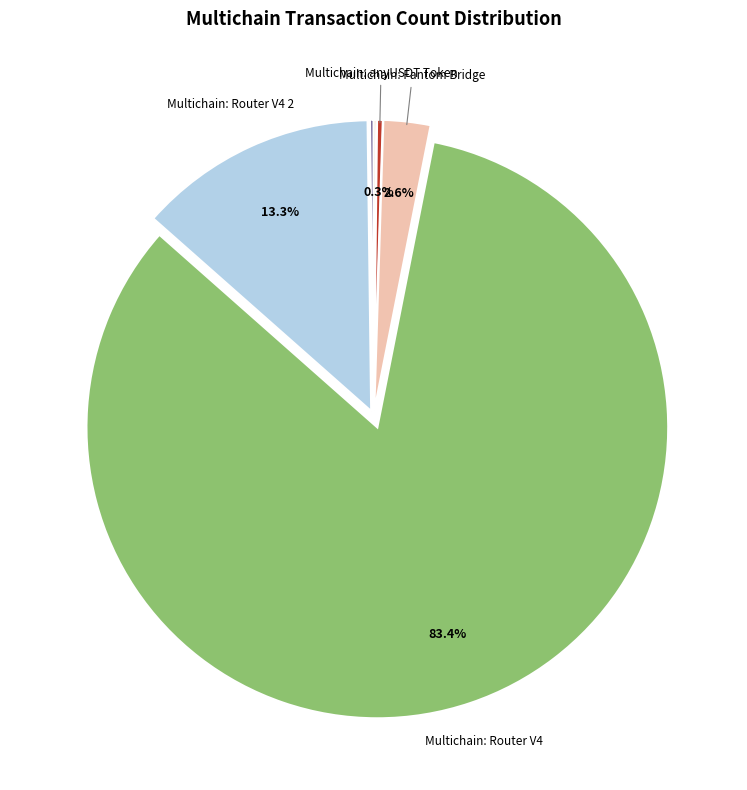

Does any single category account for the majority?

Yes